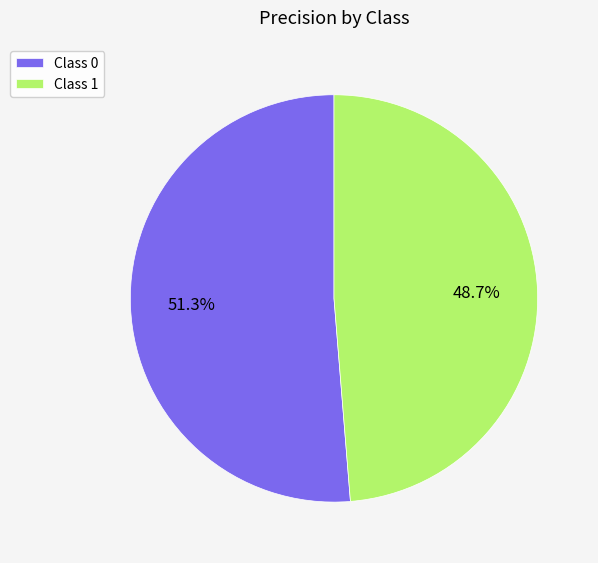

What is the smallest slice in the pie chart?

Class 1